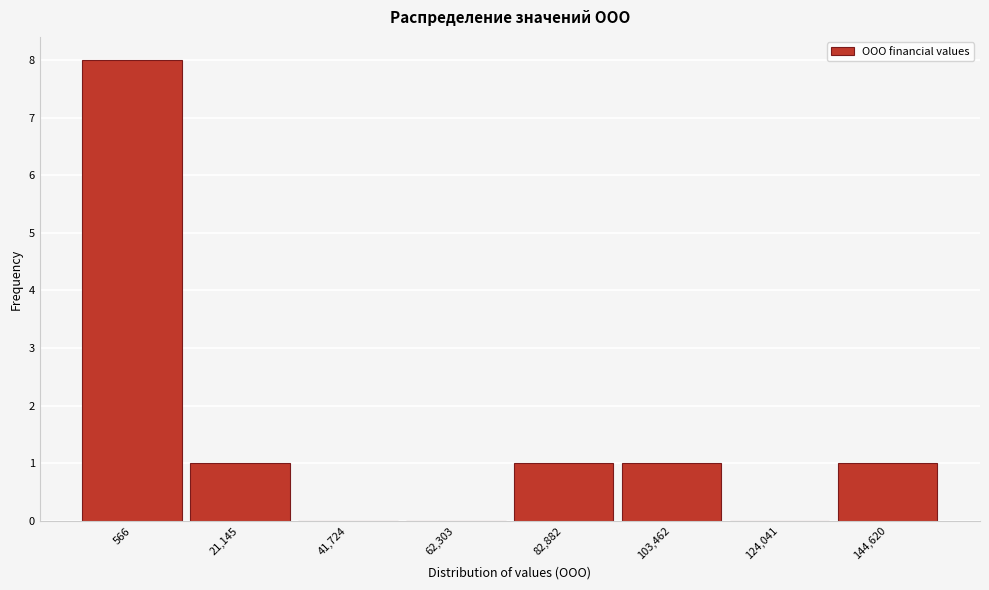

Reading left to right, extract all data points from this chart.

566=8	21,145=1	41,724=0	62,303=0	82,882=1	103,462=1	124,041=0	144,620=1